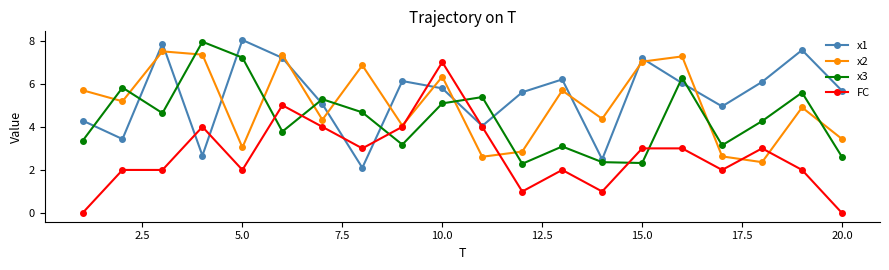

Which series has the largest range (max minus min)?

FC